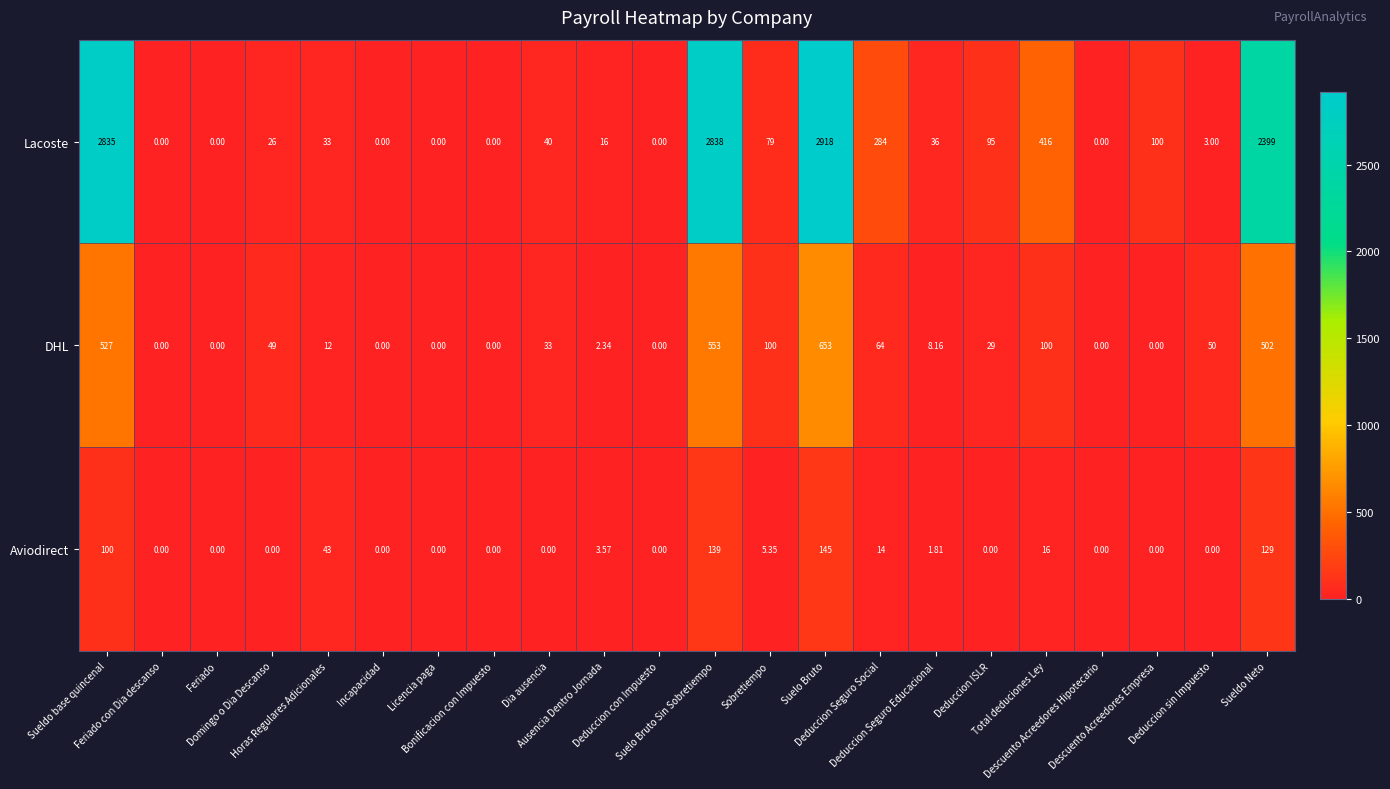

Rank the series by their maximum value, from lowest to highest.

Aviodirect, DHL, Lacoste